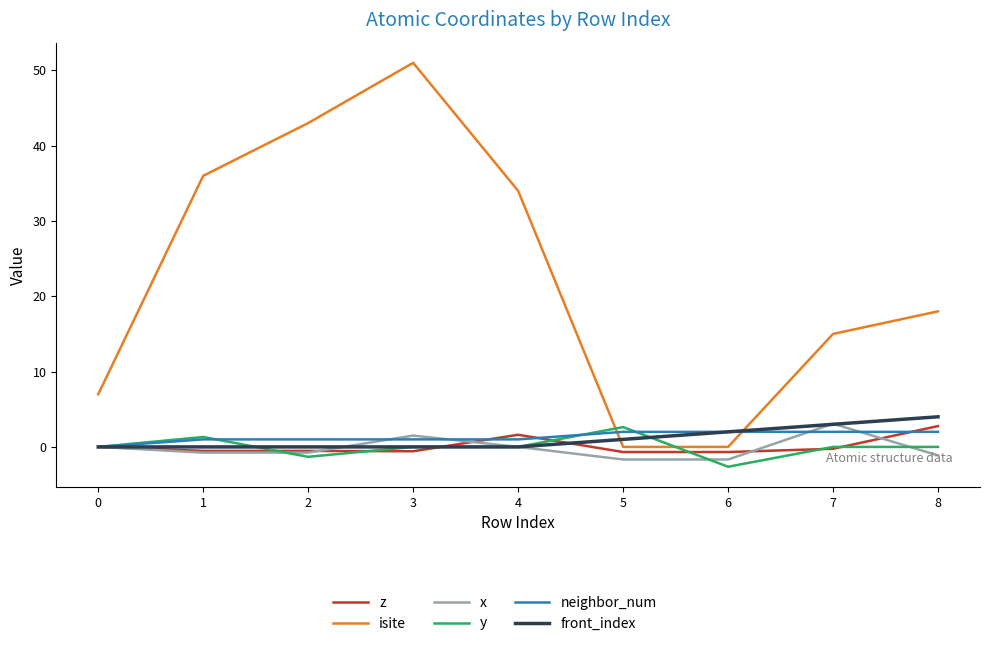

Which category has the highest value across all series?

3